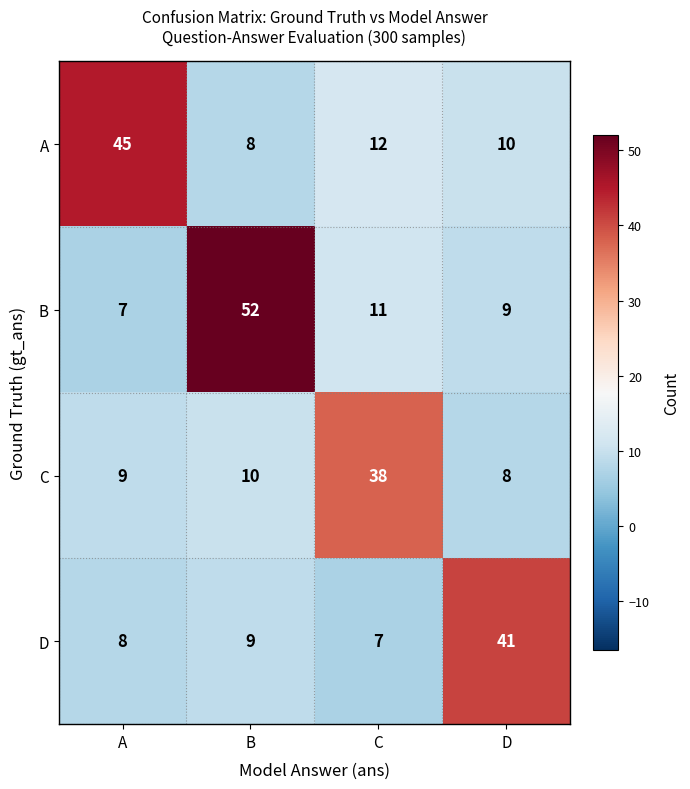

What is the maximum value shown in the chart?

52